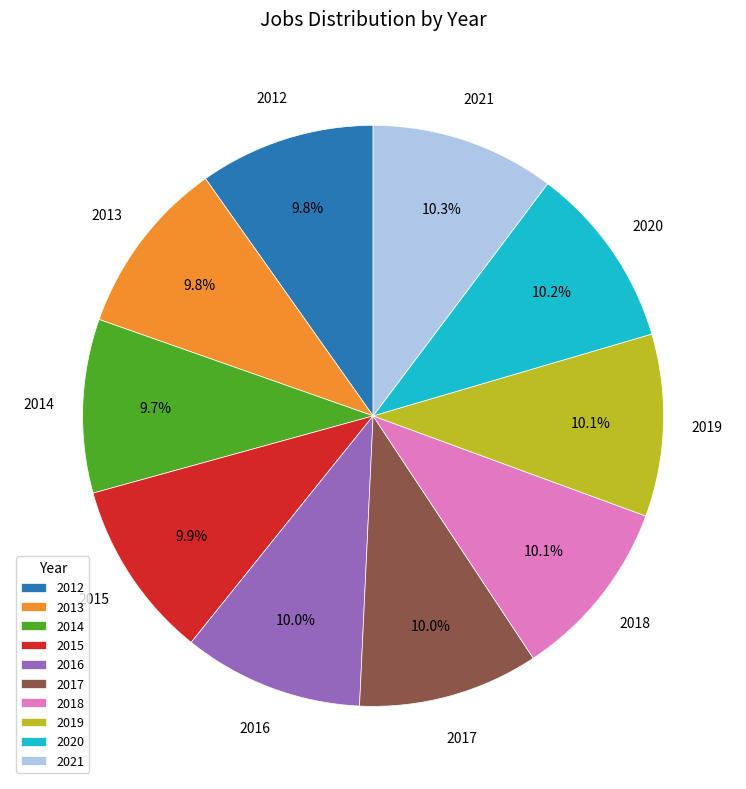

How many slices are in this pie chart?

10